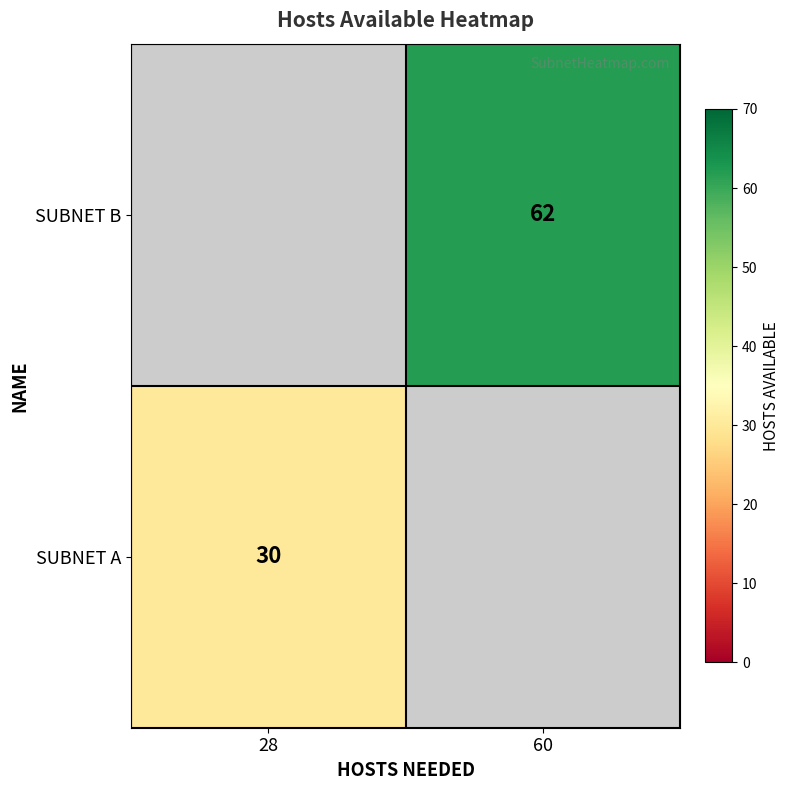

Which label corresponds to the smallest value in the chart?

28